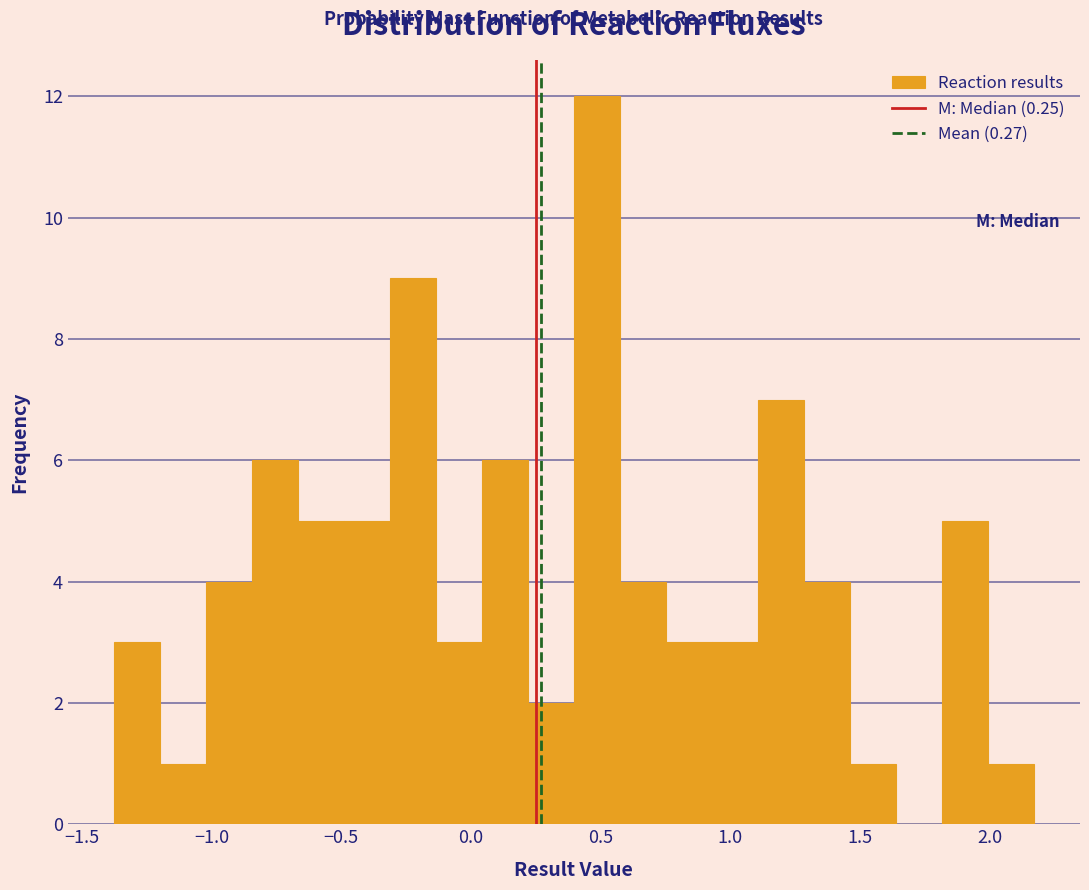

Read against the x-axis, roughly where is the centre of the tallest bar?

0.50